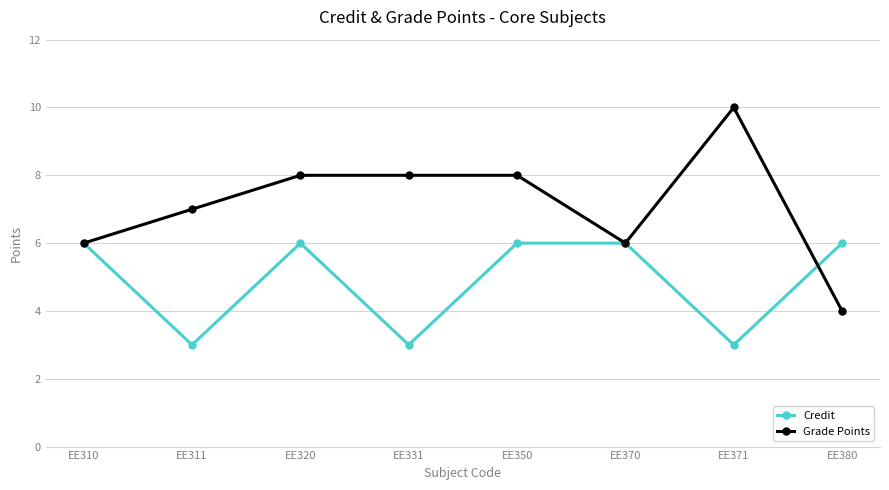

What is the difference between the maximum and minimum values in the Grade Points series?

6